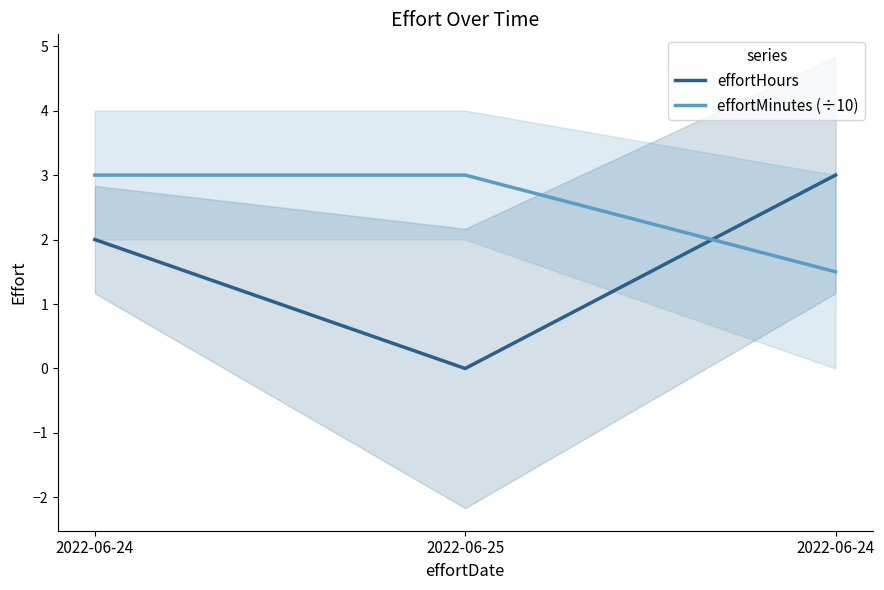

Where does the effortHours series first go above 2?

2022-06-24